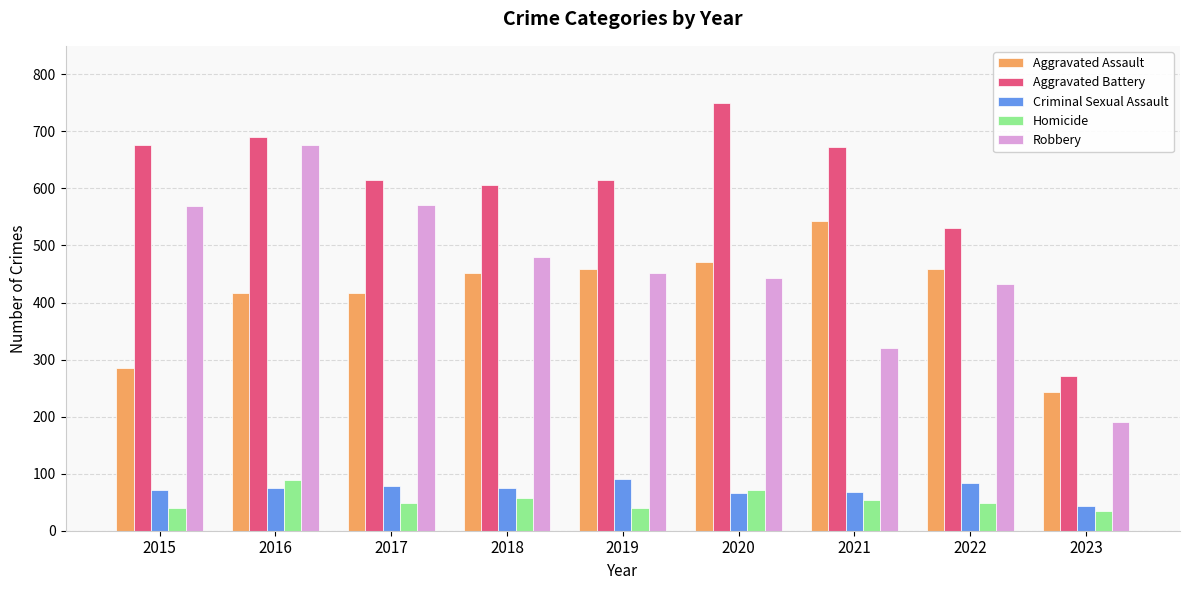

Which series has the largest range (max minus min)?

Robbery